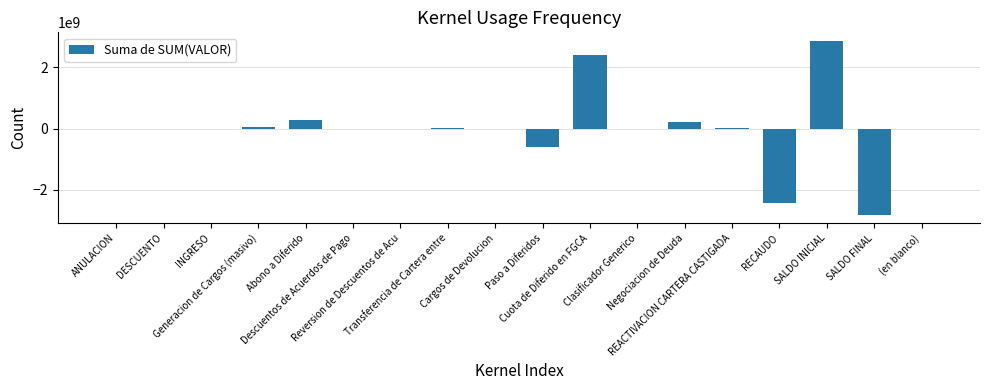

What is the sum of all values?

-178682